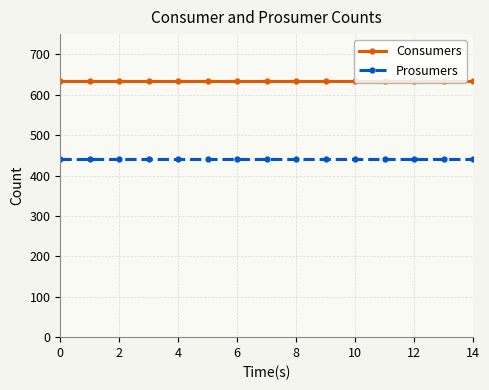

What is the value of the Prosumers point at the 3rd from the left?

440